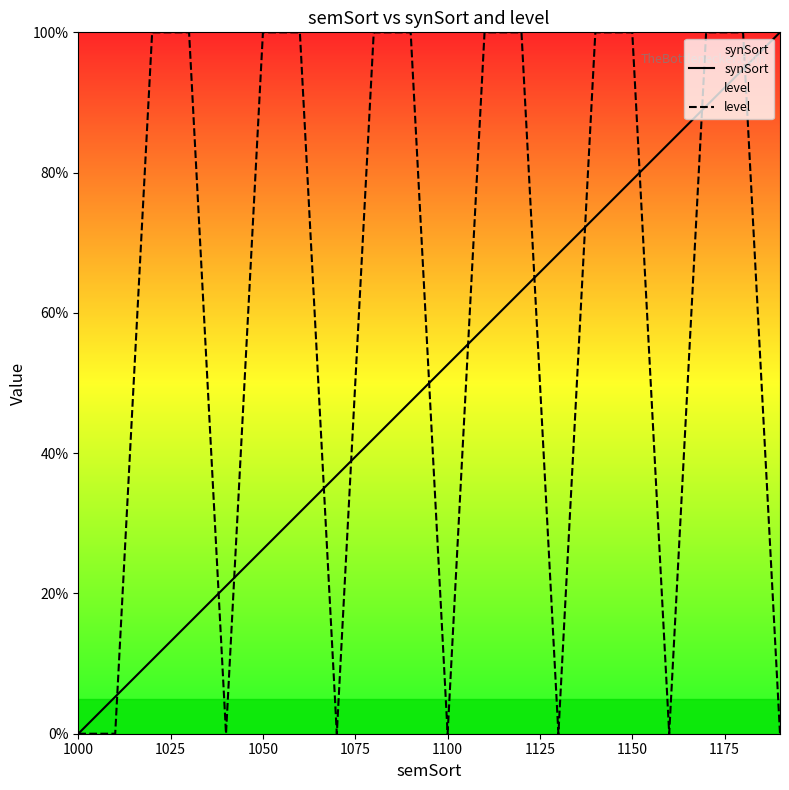

Which series has the largest total across all categories?

level